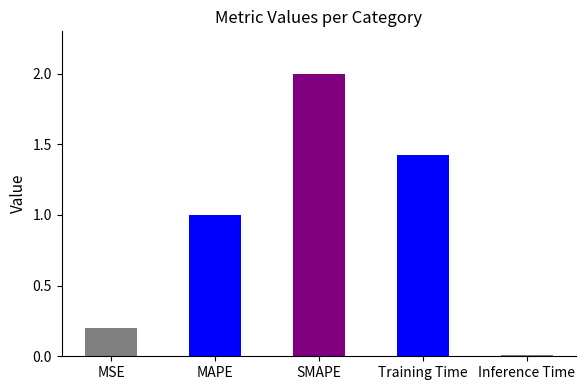

What is the sum of all values?

4.6